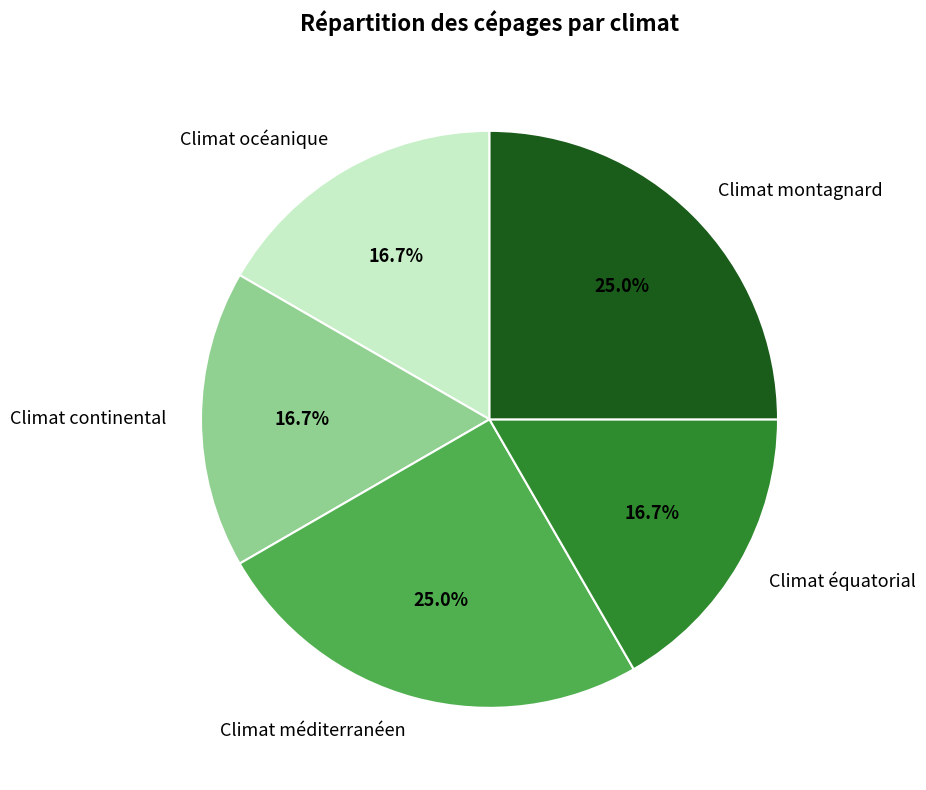

Does Climat montagnard represent more than half of the total?

No